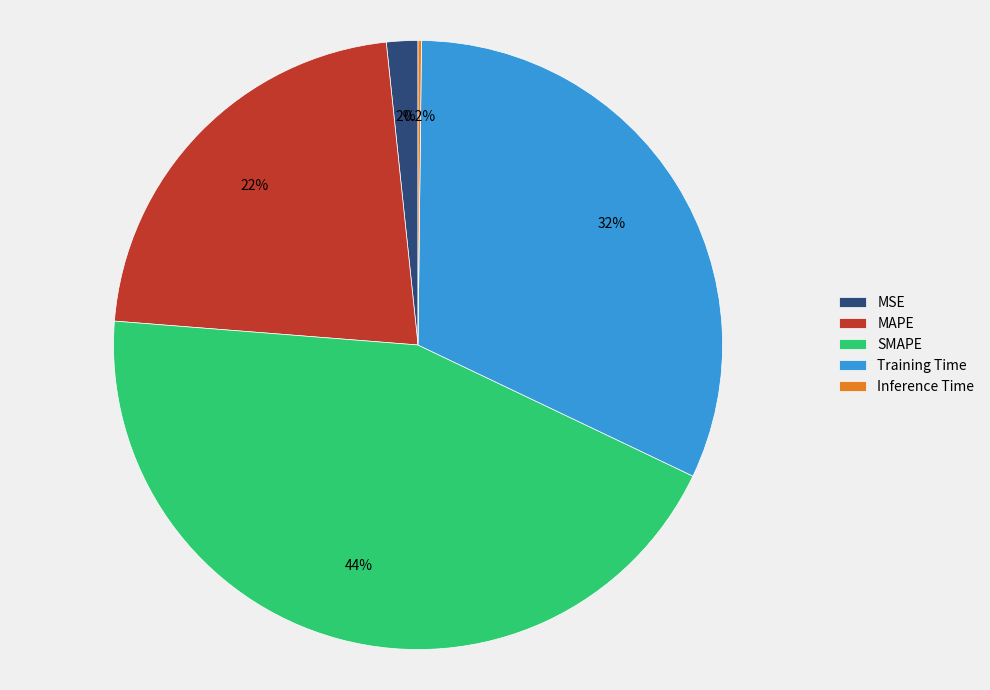

What percentage is the Training Time slice, to the nearest percent?

32%